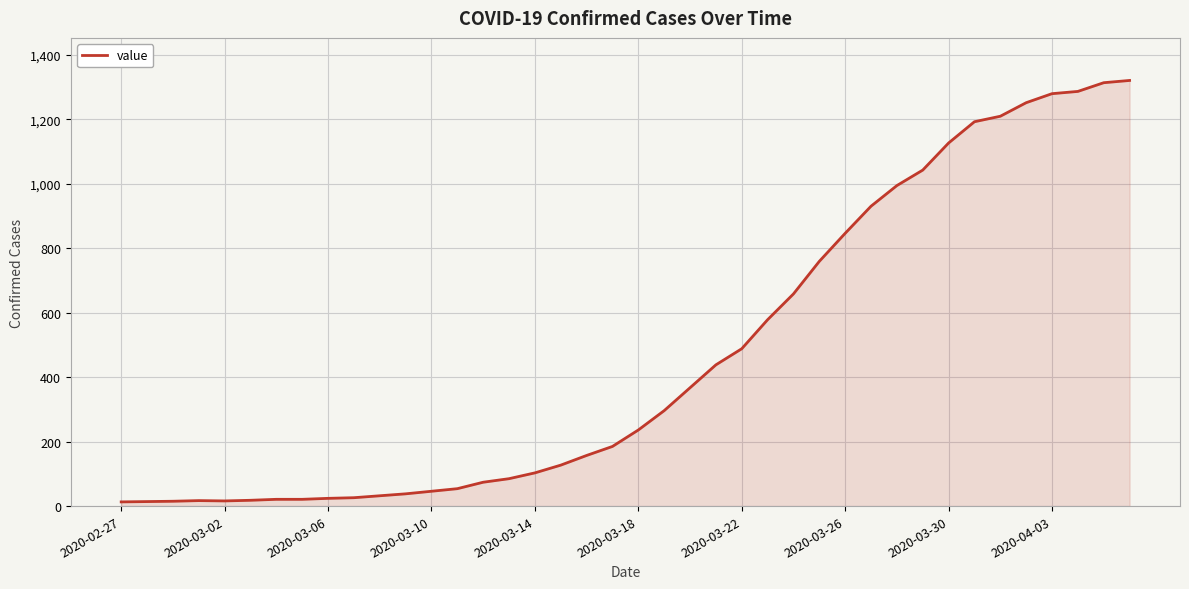

What is the difference between the maximum and minimum values?

1307